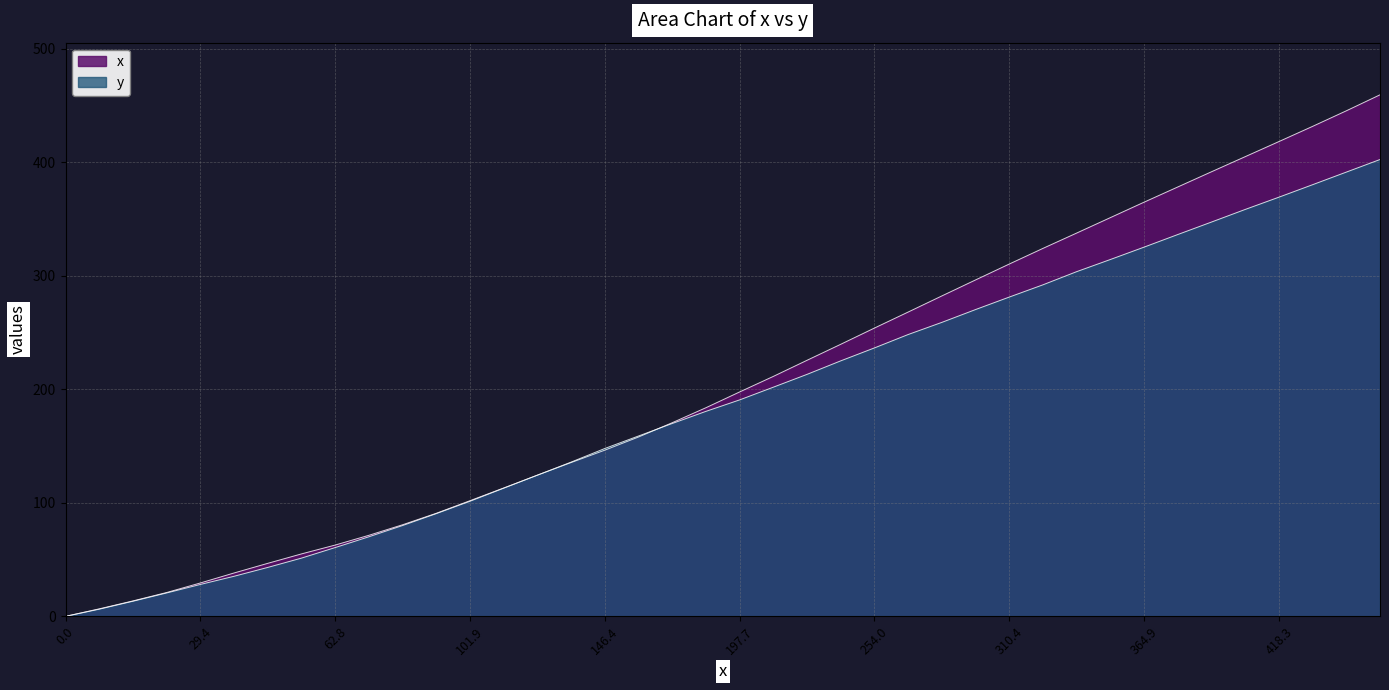

Reading left to right, what are all the values shown in this chart?

x: 0.0=0.0	6.6=6.6	13.6=13.6	21.0=21.0	29.4=29.4	38.2=38.2	46.7=46.7	55.0=55.0	62.8=62.8	71.4=71.4	80.7=80.7	90.8=90.8	101.9=101.9	113.1=113.1	124.4=124.4	135.5=135.5	146.4=146.4	158.0=158.0	170.6=170.6	183.8=183.8	197.7=197.7	211.4=211.4	225.6=225.6	239.7=239.7	254.0=254.0	268.1=268.1	282.3=282.3	296.4=296.4	310.4=310.4	324.2=324.2	337.7=337.7	351.3=351.3	364.9=364.9	378.3=378.3	391.7=391.7	405.0=405.0	418.3=418.3	431.7=431.7	445.4=445.4	459.5=459.5
y: 0.0=0.0	6.6=6.3	13.6=13.3	21.0=20.6	29.4=28.1	38.2=35.3	46.7=43.1	55.0=51.3	62.8=60.6	71.4=70.1	80.7=80.0	90.8=90.5	101.9=101.4	113.1=112.9	124.4=124.4	135.5=135.9	146.4=147.9	158.0=158.9	170.6=169.9	183.8=180.6	197.7=190.7	211.4=201.9	225.6=213.2	239.7=225.1	254.0=236.5	268.1=248.3	282.3=259.0	296.4=270.3	310.4=281.3	324.2=292.1	337.7=303.7	351.3=314.4	364.9=325.3	378.3=336.4	391.7=347.4	405.0=358.5	418.3=369.3	431.7=380.3	445.4=391.4	459.5=402.5